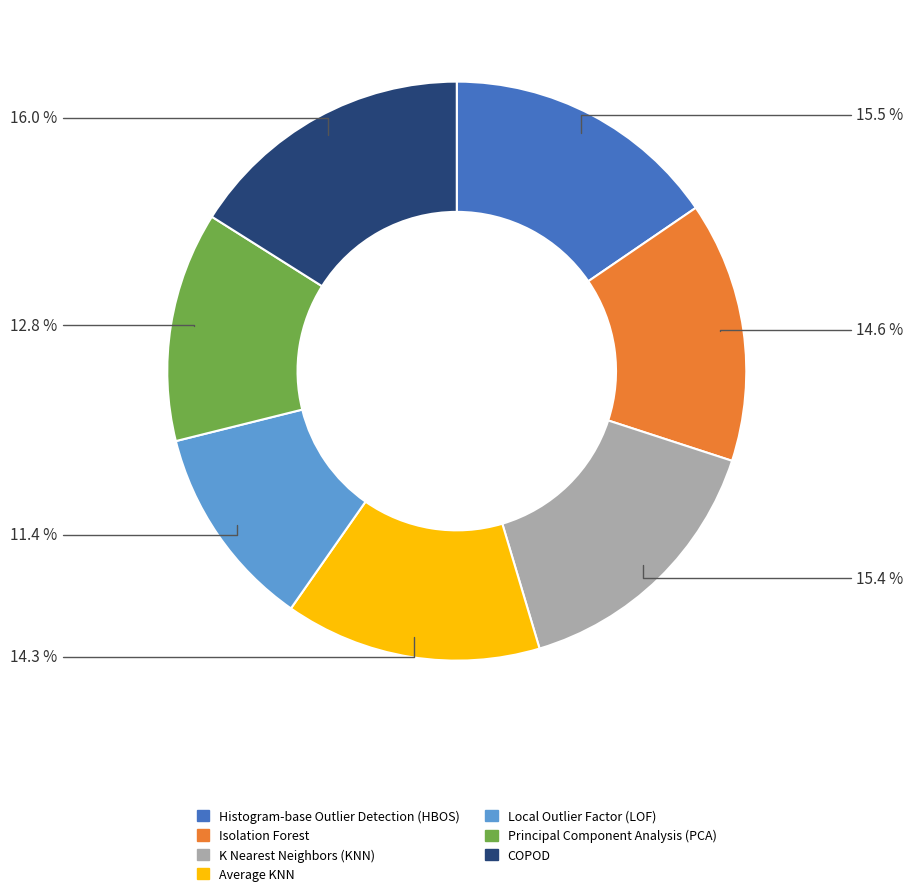

Which category has the biggest portion of the pie?

COPOD